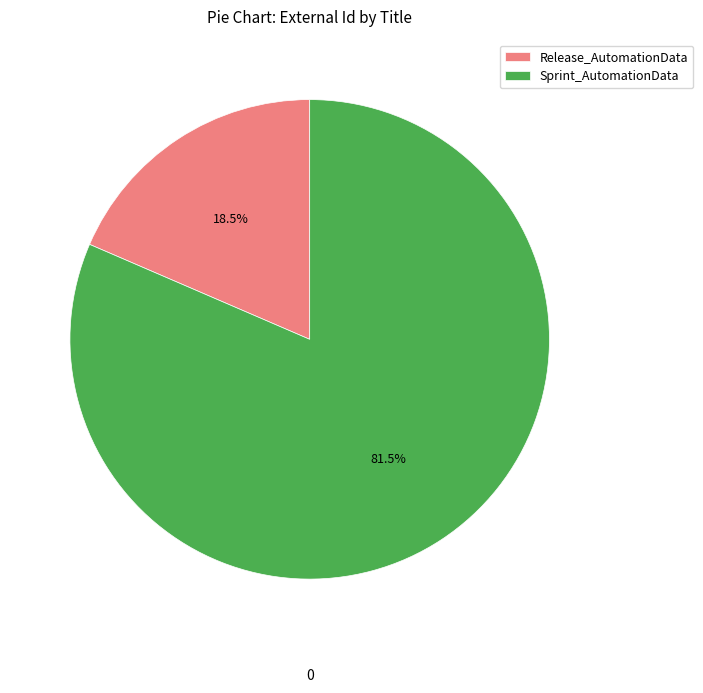

Which slice is the smallest?

Release_AutomationData